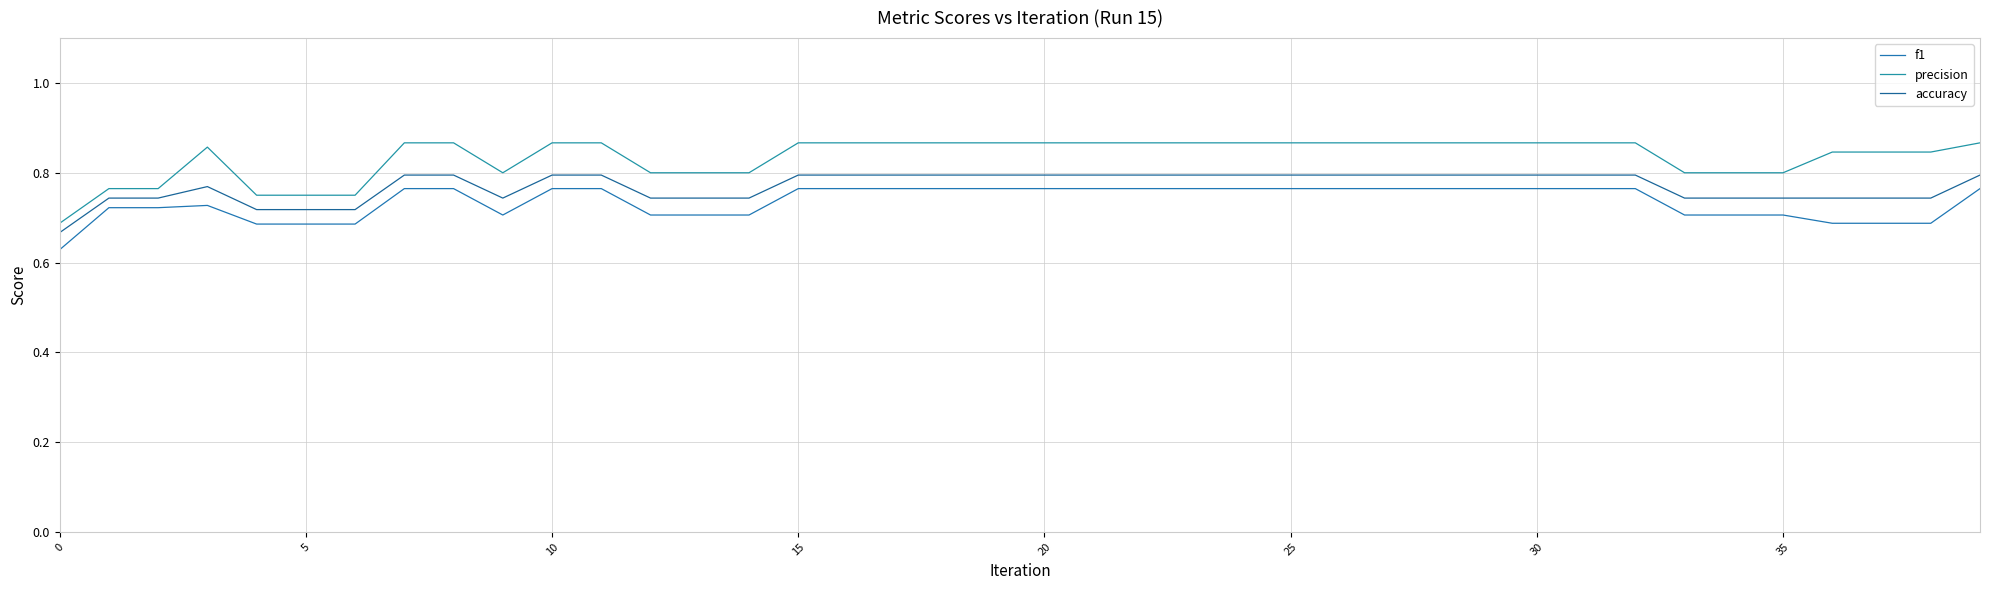

How many lines are shown in the chart?

3